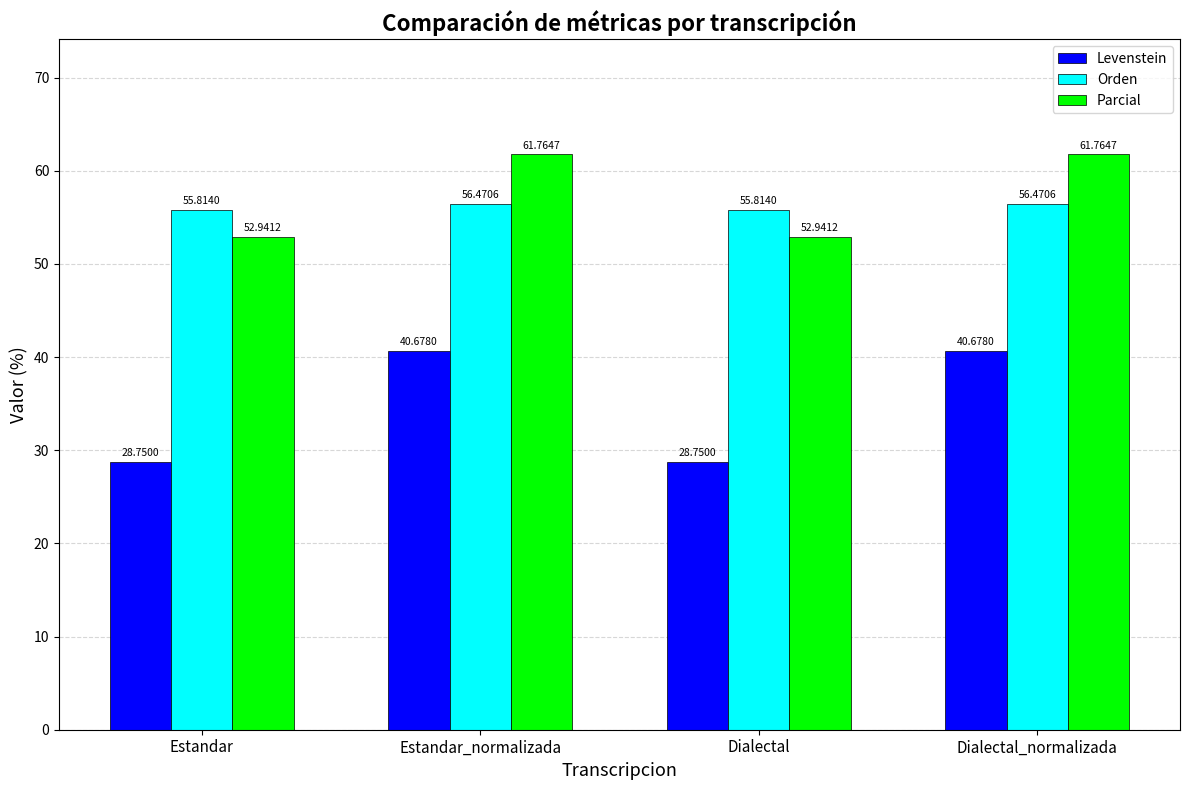

Rank the series at Estandar_normalizada from highest to lowest value.

Parcial, Orden, Levenstein